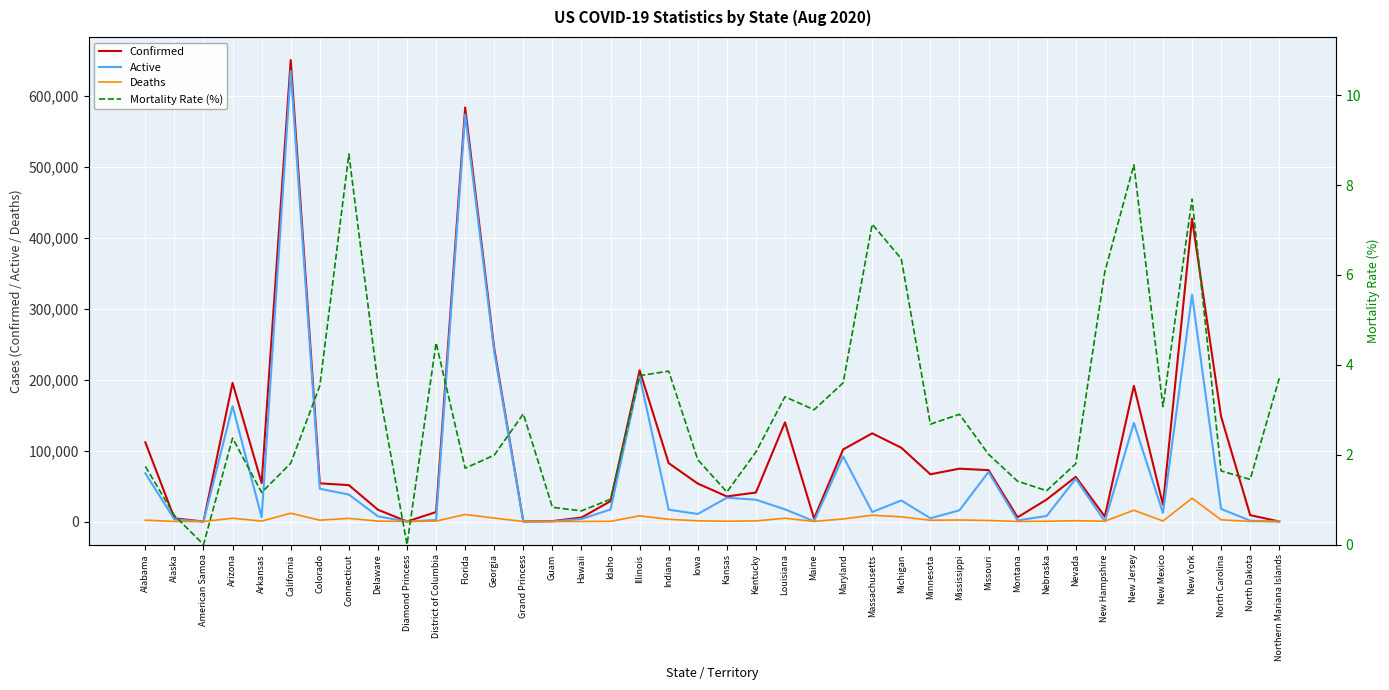

How many lines are shown in the chart?

4